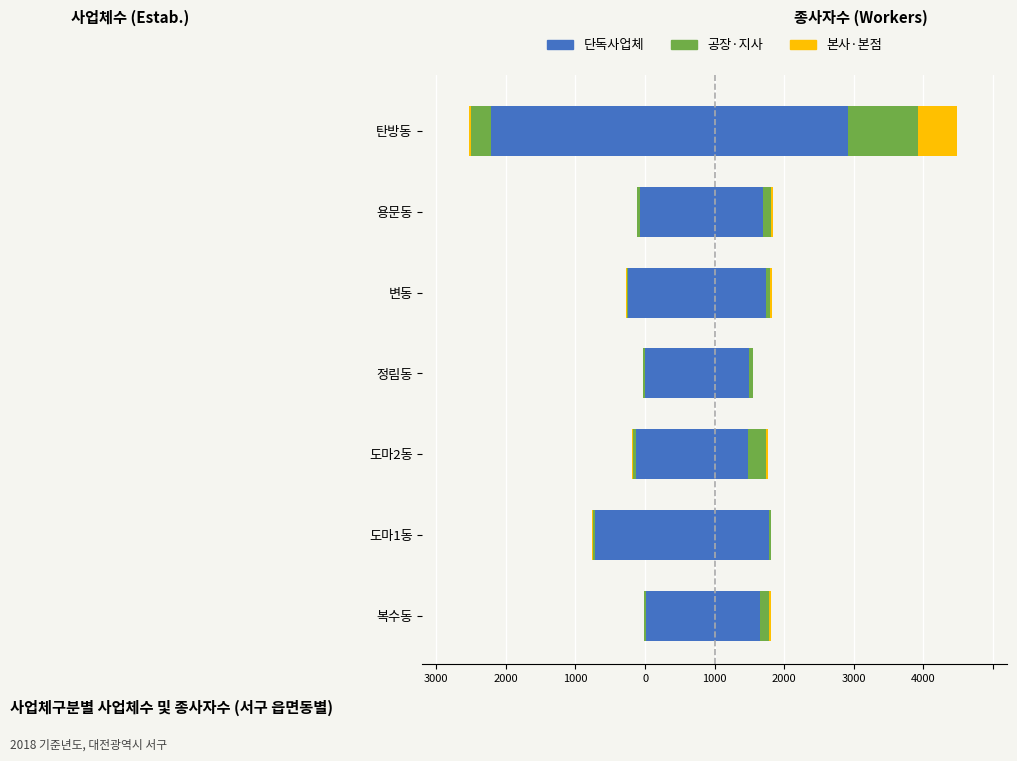

How many distinct data groups are displayed?

3